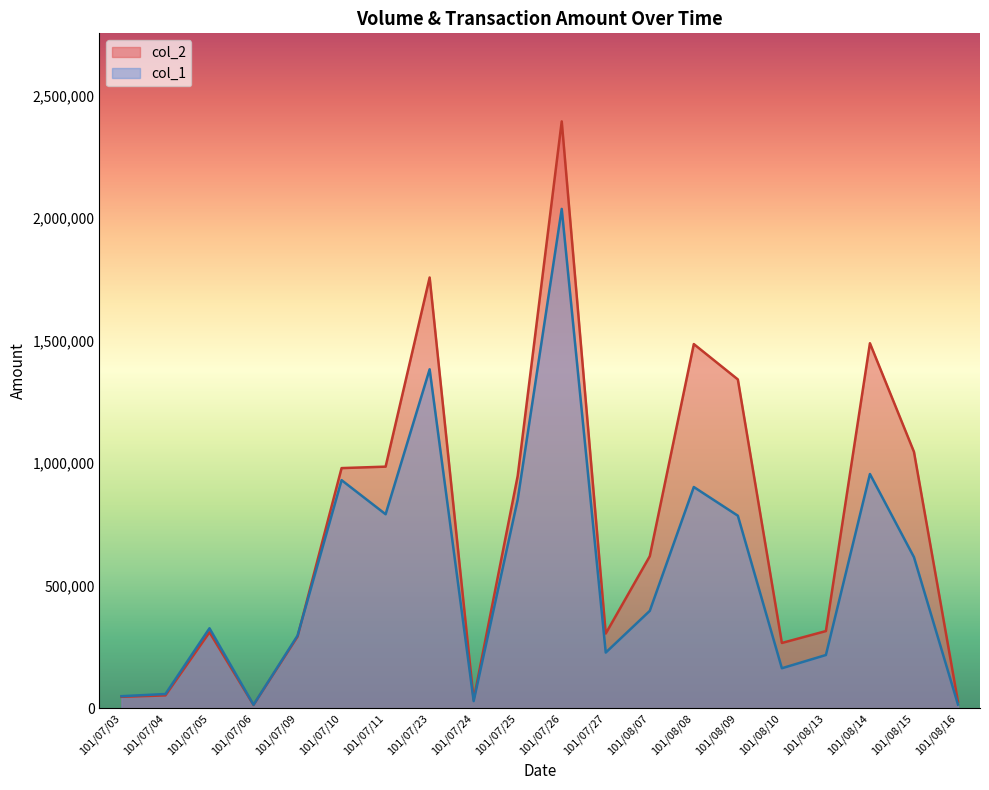

Rank the categories by col_2 value from lowest to highest.

101/07/06, 101/08/16, 101/07/24, 101/07/03, 101/07/04, 101/08/10, 101/07/09, 101/07/27, 101/07/05, 101/08/13, 101/08/07, 101/07/25, 101/07/10, 101/07/11, 101/08/15, 101/08/09, 101/08/08, 101/08/14, 101/07/23, 101/07/26